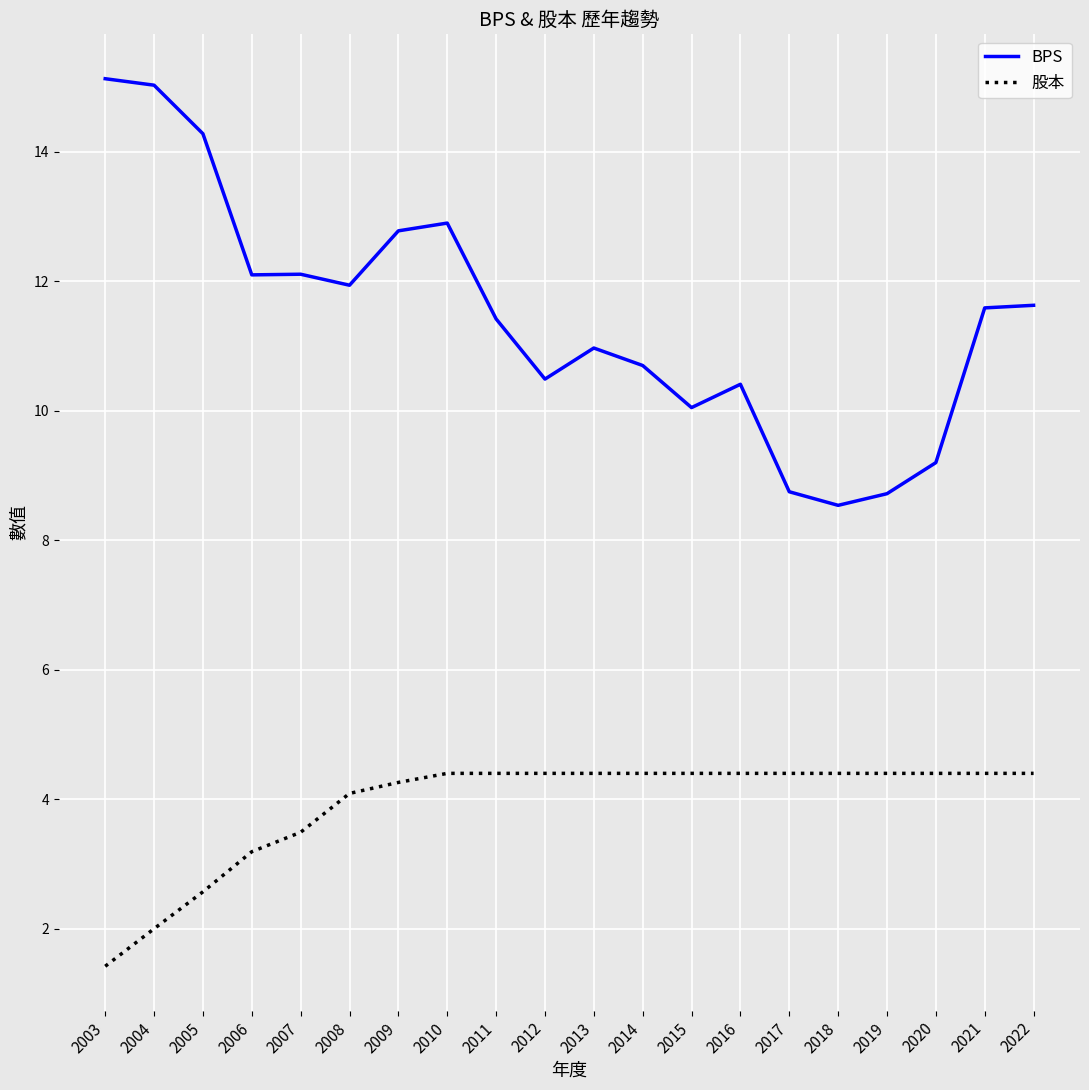

Rank the series at 2018 from lowest to highest value.

股本, BPS